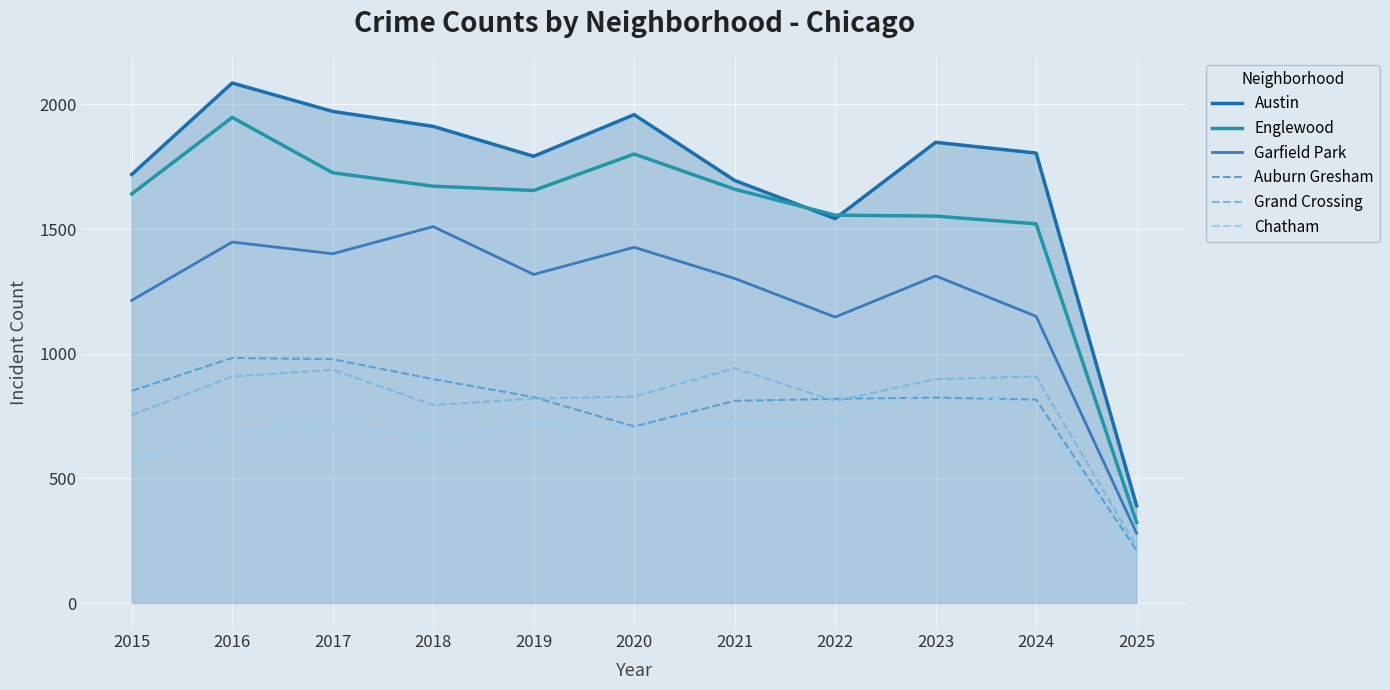

In Englewood, how many points are lower than both neighbors (excluding endpoints)?

1